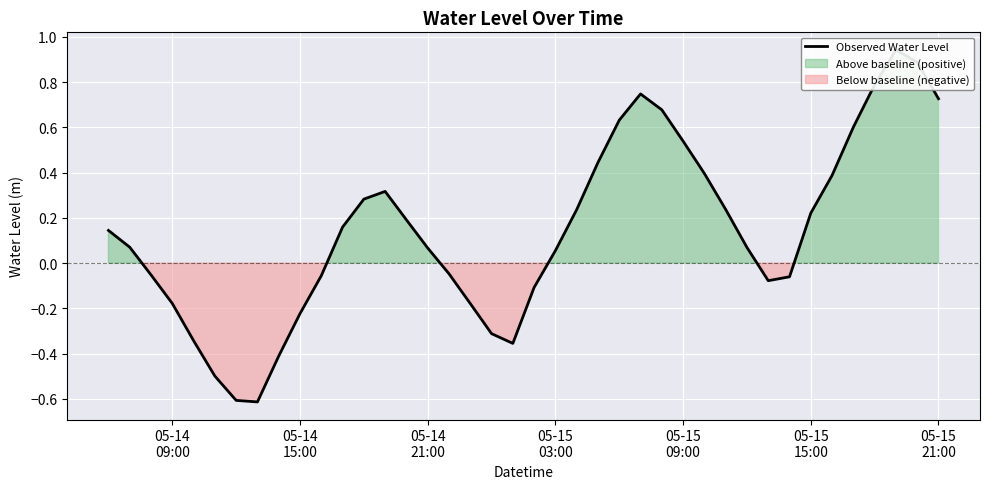

How many distinct data groups are displayed?

1